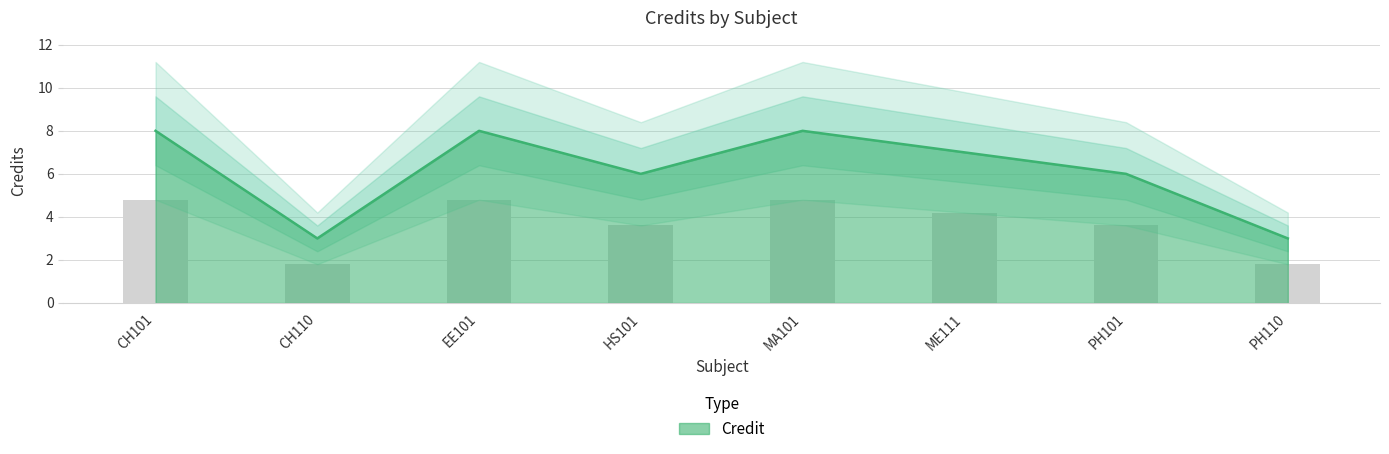

How many bars are there in total?

8